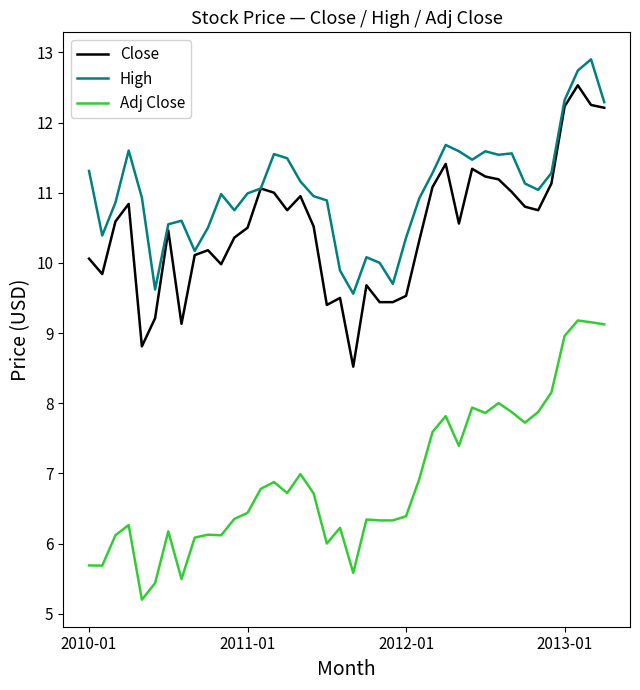

What is the lowest value of the Close series?

8.5